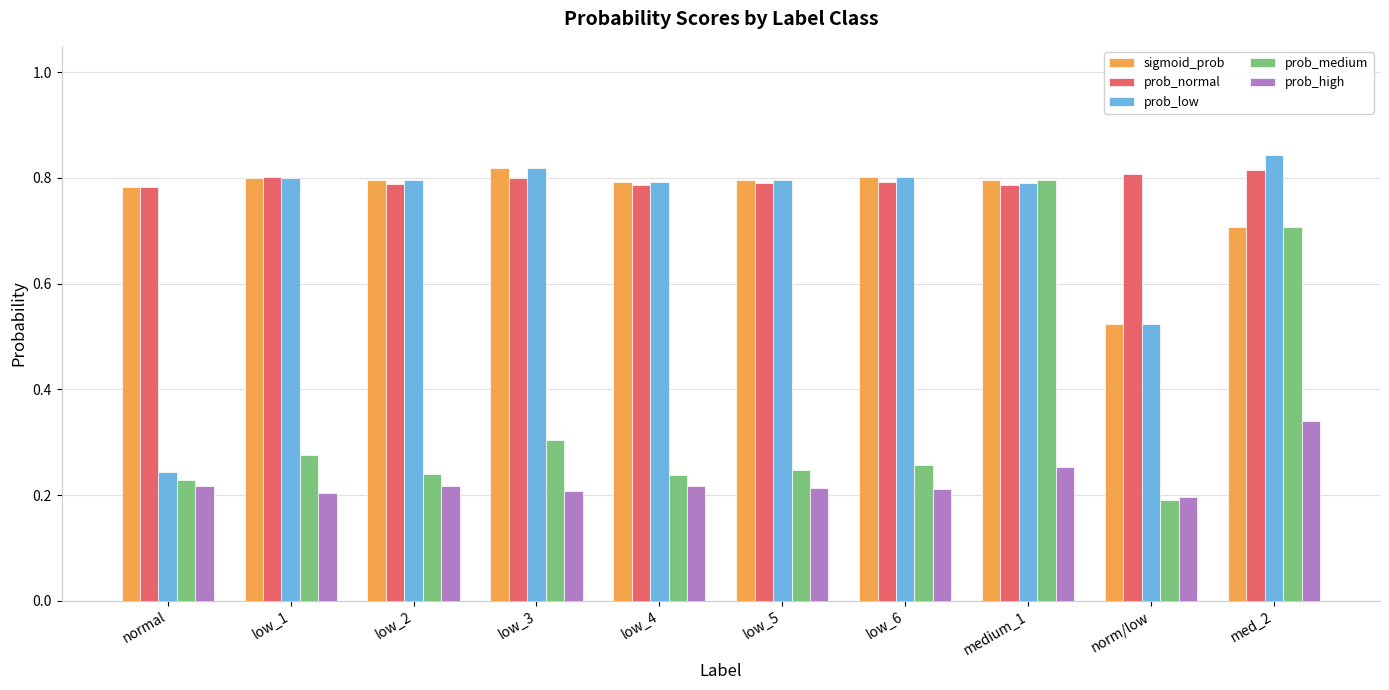

What is the total value across all series at low_3?

2.9